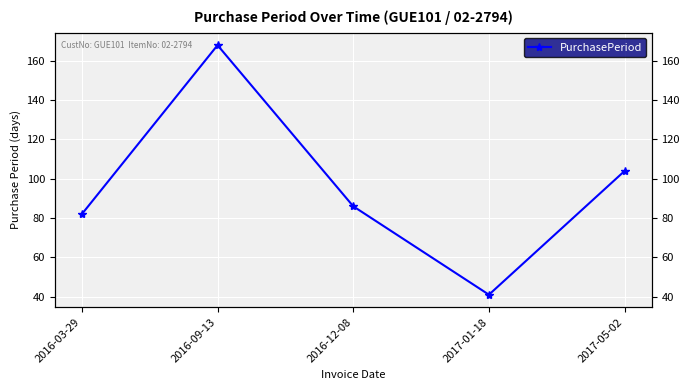

What is the sum of the values at 2016-09-13 and 2017-05-02?

272